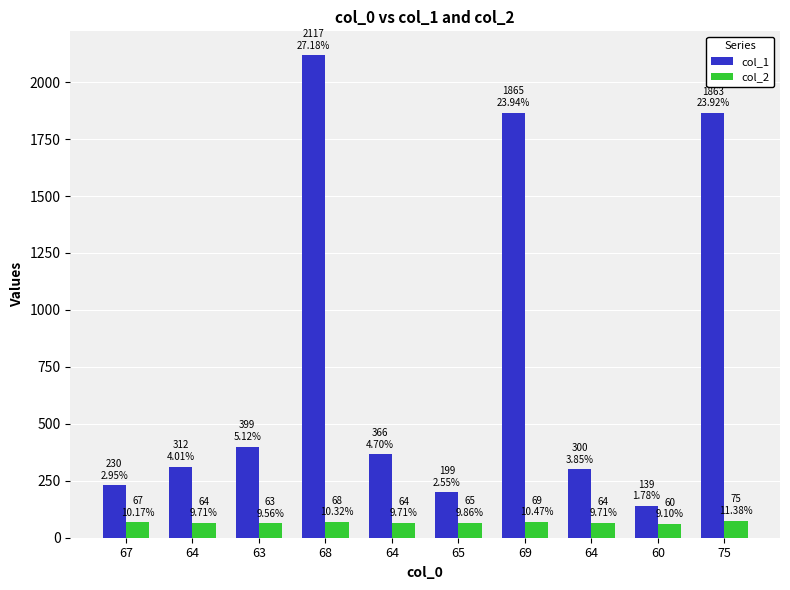

At 64, list the series in order from smallest to largest.

col_2, col_1